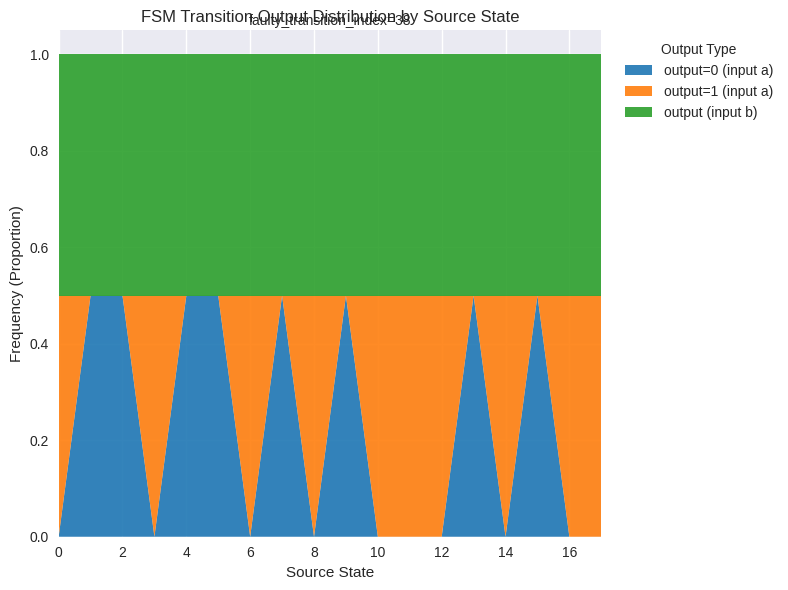

The output=0 (input a) series shows 0.3 at 6. True or false?

False